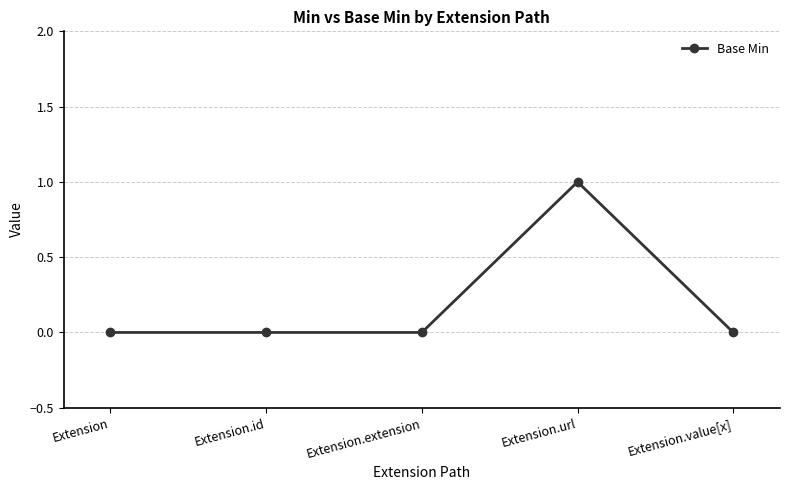

Is it true that the value at Extension.extension is 1?

False